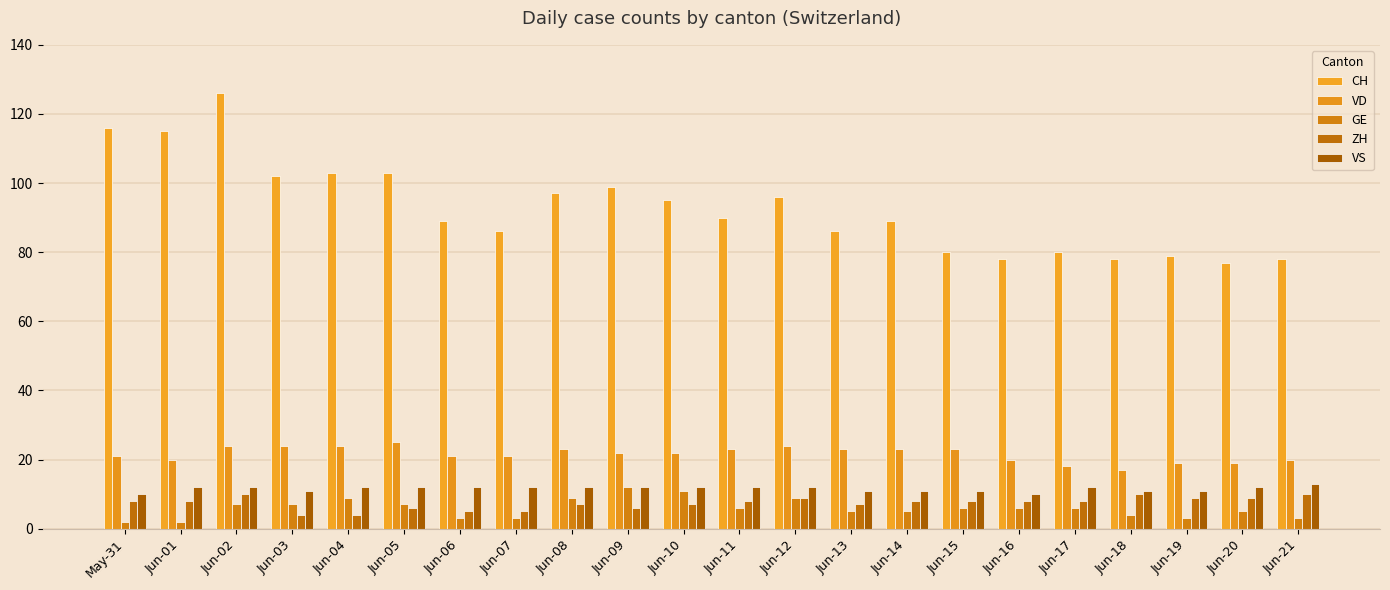

How many groups of bars are there?

22